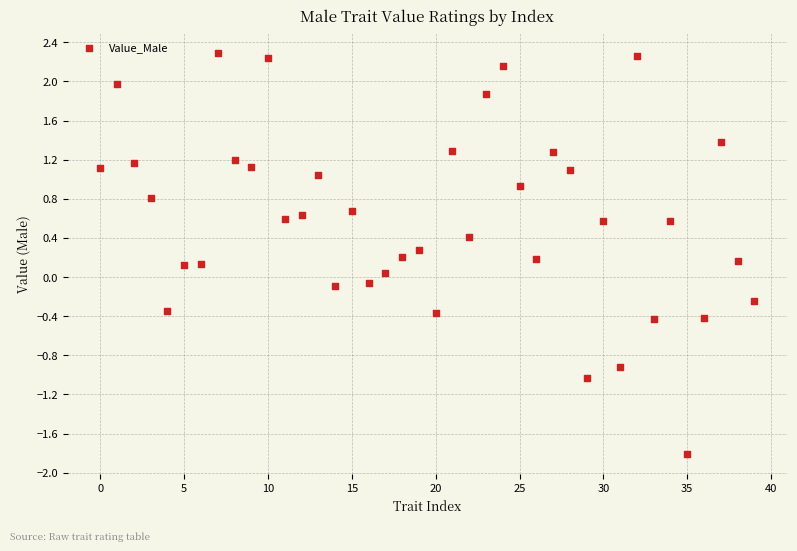

What is the range of Y values (max minus min)?

4.1